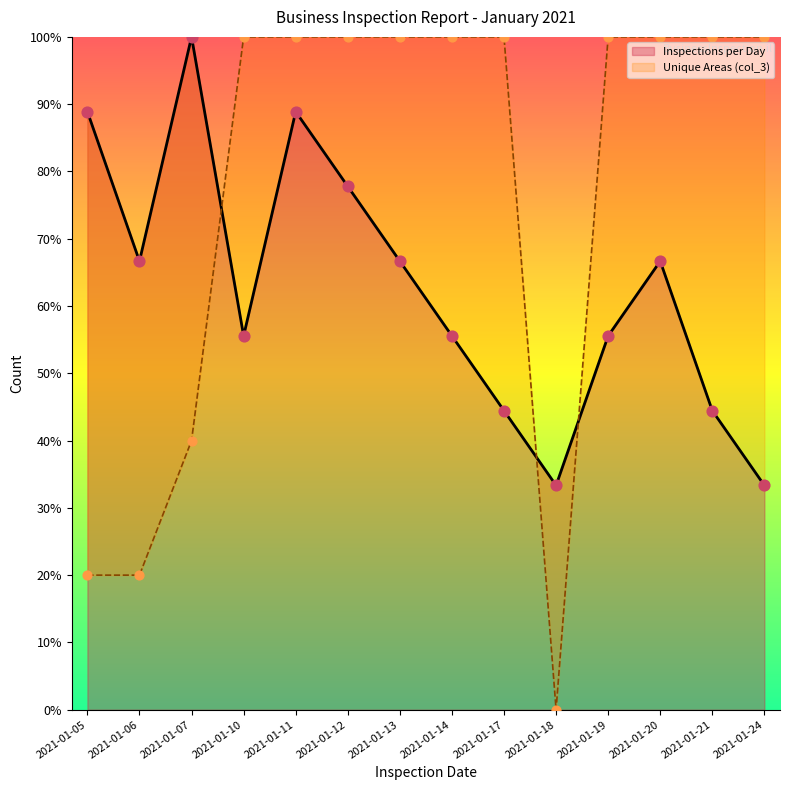

Is the value of Unique Areas (col_3) at 2021-01-12 greater than the value of Inspections per Day at 2021-01-11?

Yes